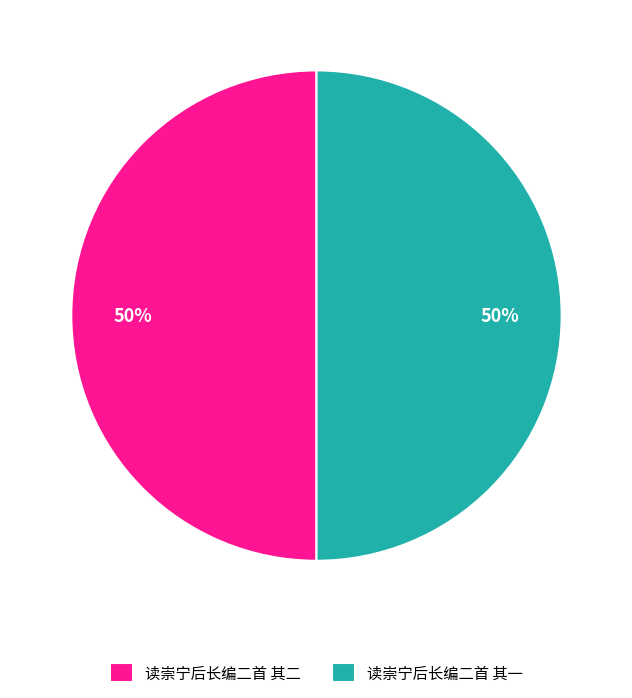

Is it true that 读崇宁后长编二首 其二 is 61% of the pie?

False